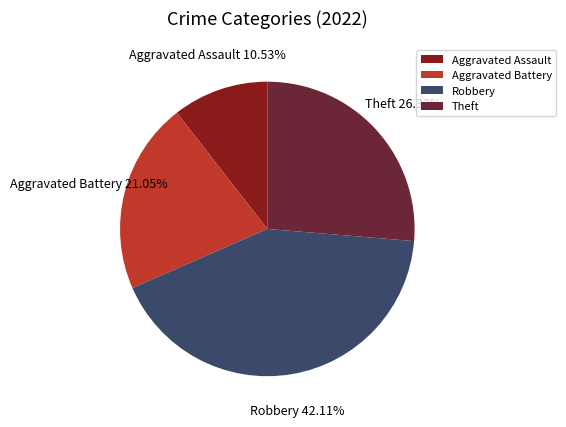

How many slices are in this pie chart?

4